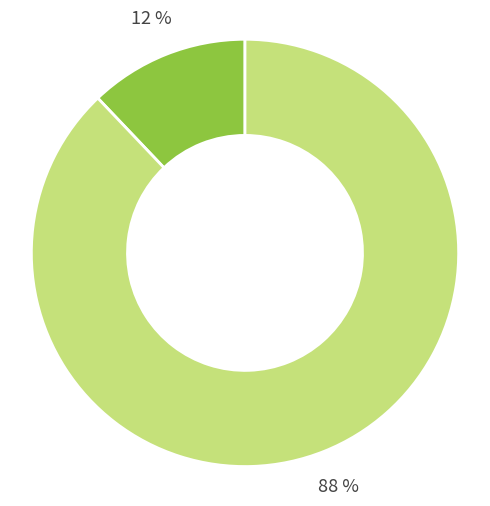

Is there a majority slice in this chart?

Yes